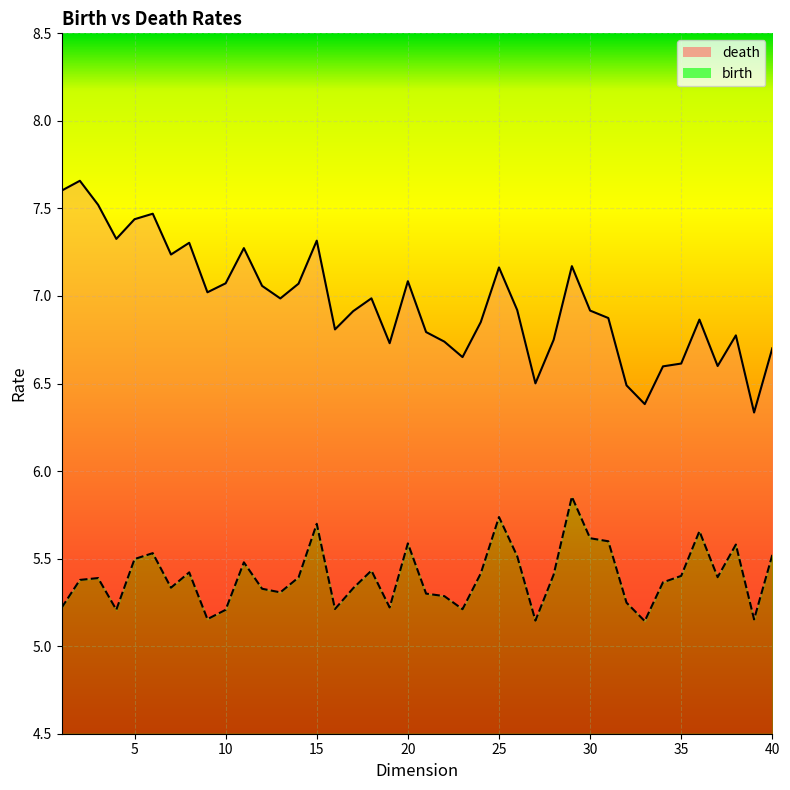

What is the difference between the birth values at 20 and 30?

0.3